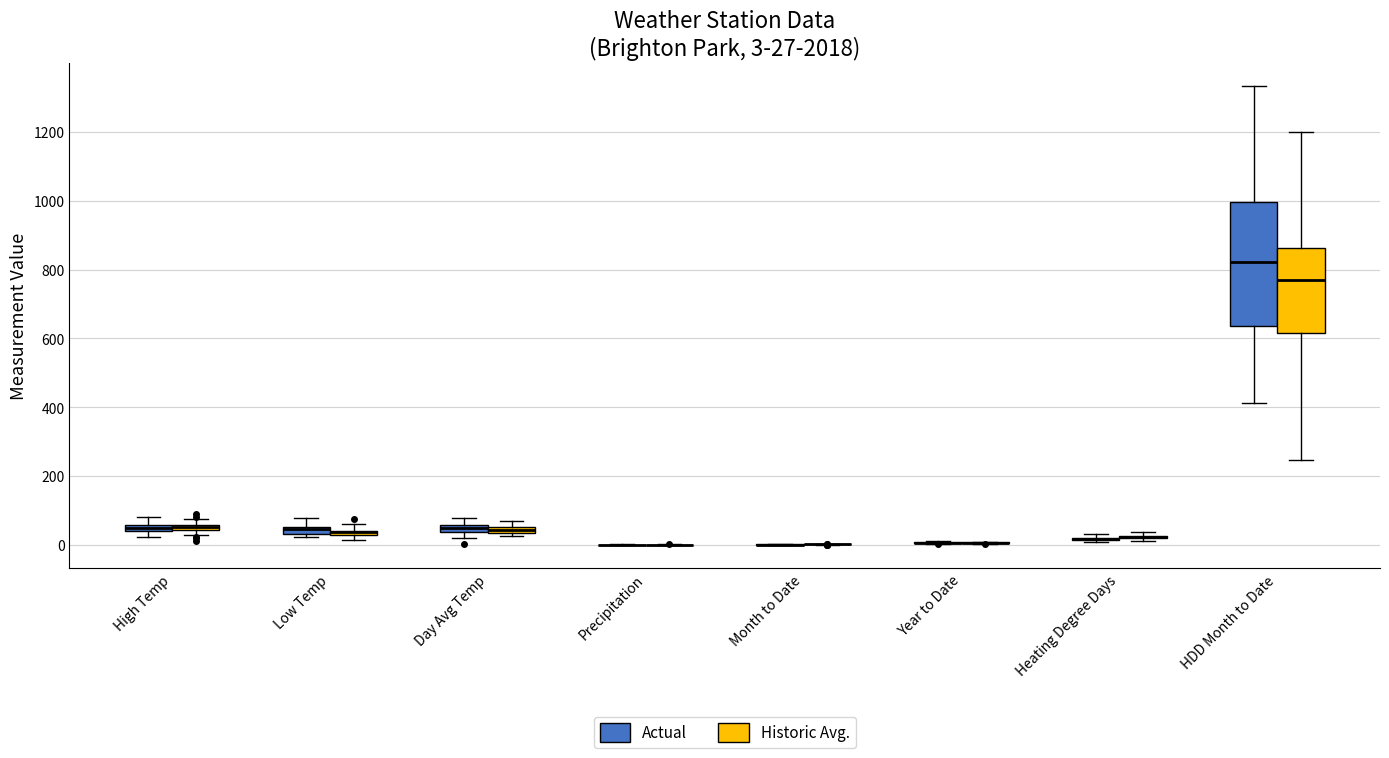

Comparing the boxes themselves (not the whiskers), which one is the tallest?

HDD Month to Date (Actual)